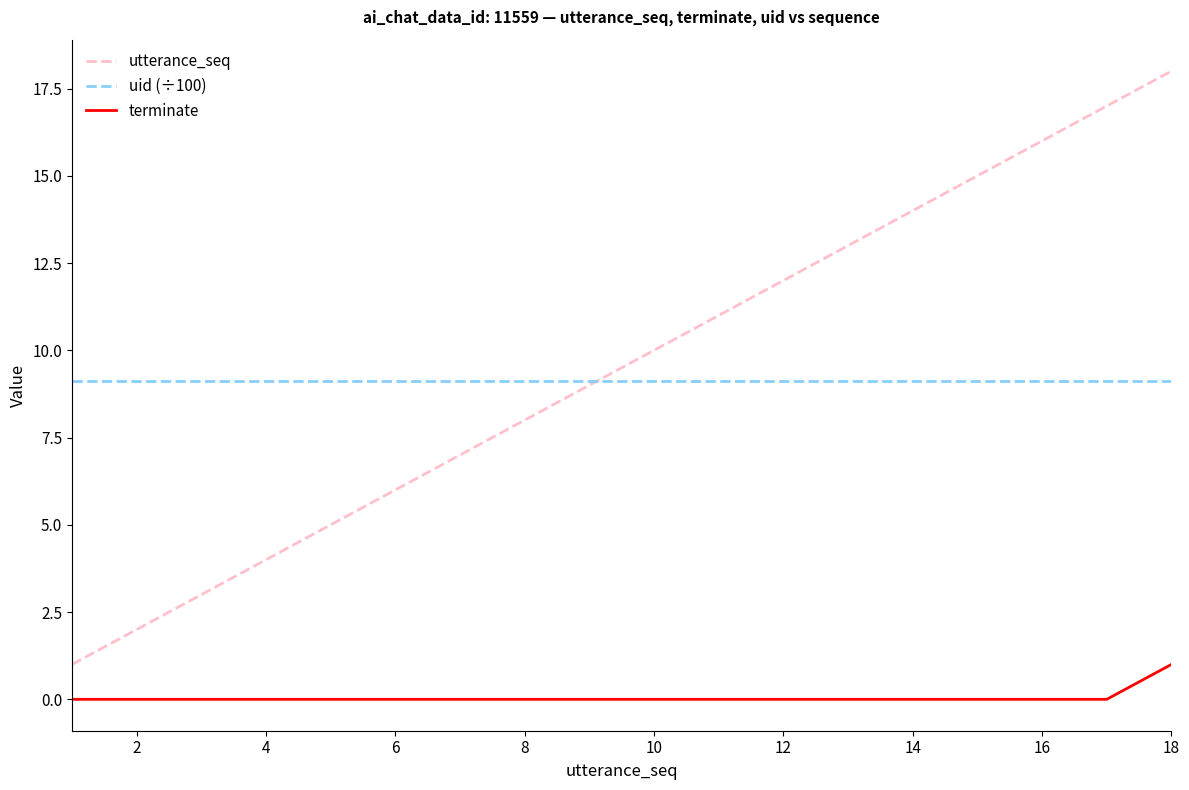

True or false: terminate and utterance_seq cross at least once.

False